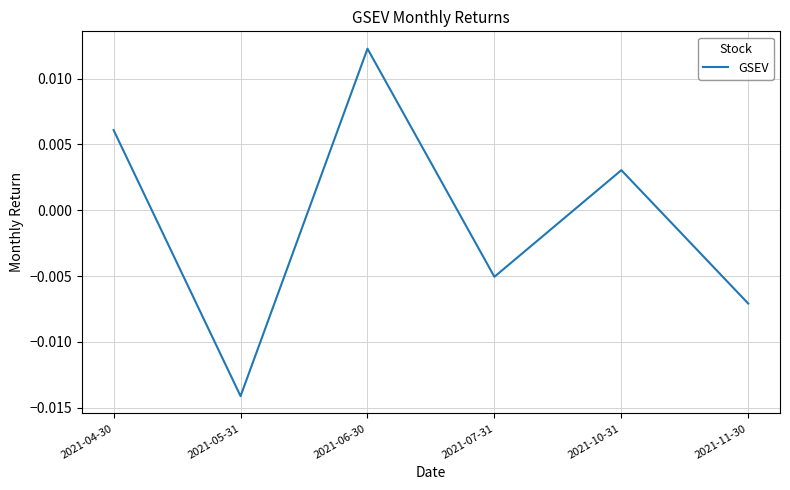

Count the values in the range 0 to 1.

3